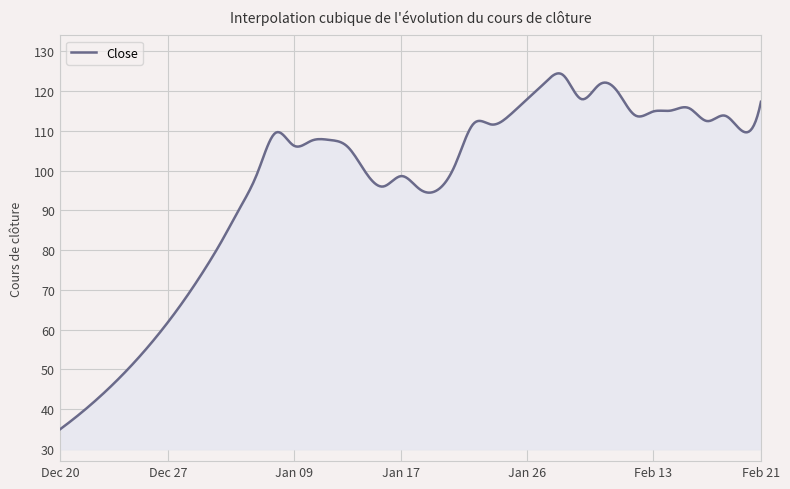

What is the smallest value displayed?

34.9